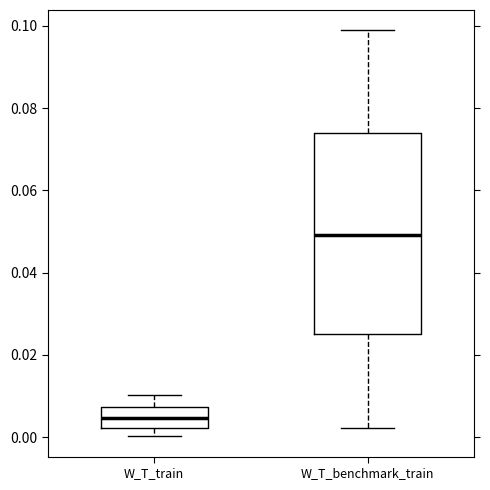

Where does the upper whisker of the box for W_T_train end on the y-axis? The values are not printed on the chart, so give them approximately, as read against the axis.

0.010